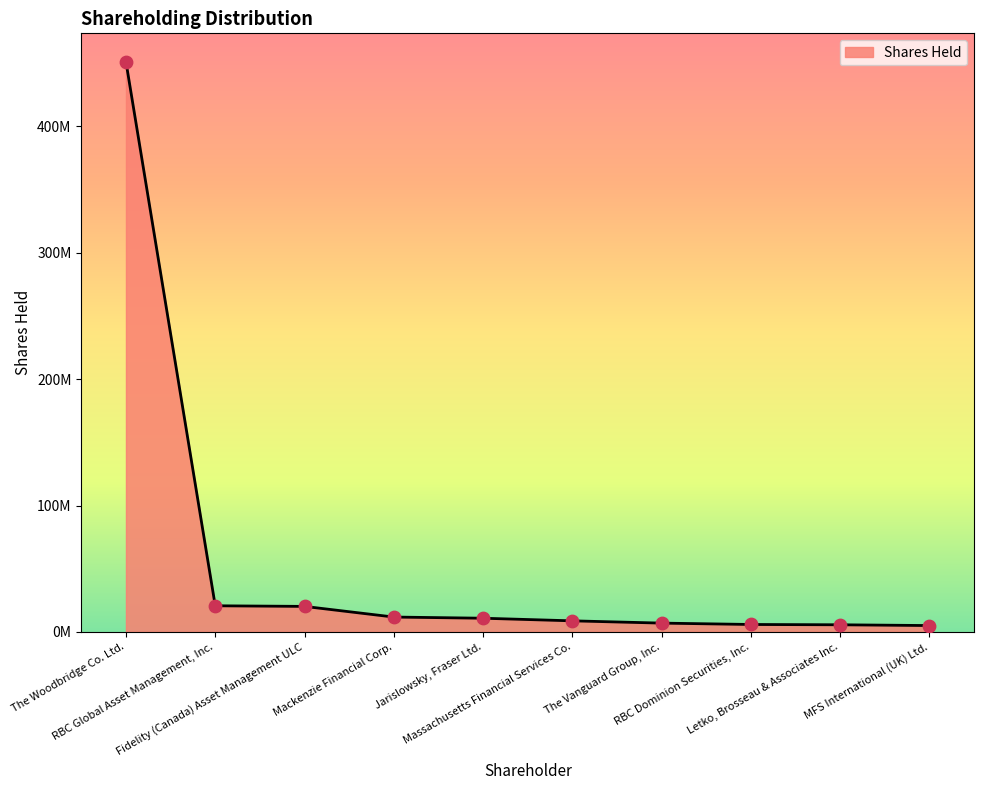

What is the change in value from The Vanguard Group, Inc. to RBC Dominion Securities, Inc.?

-1082602